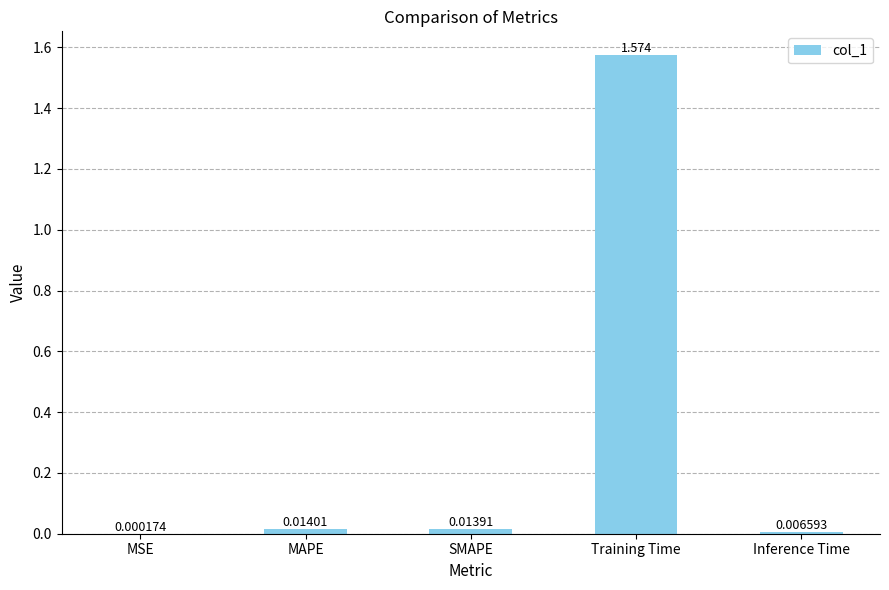

Count the number of categories in the chart.

5